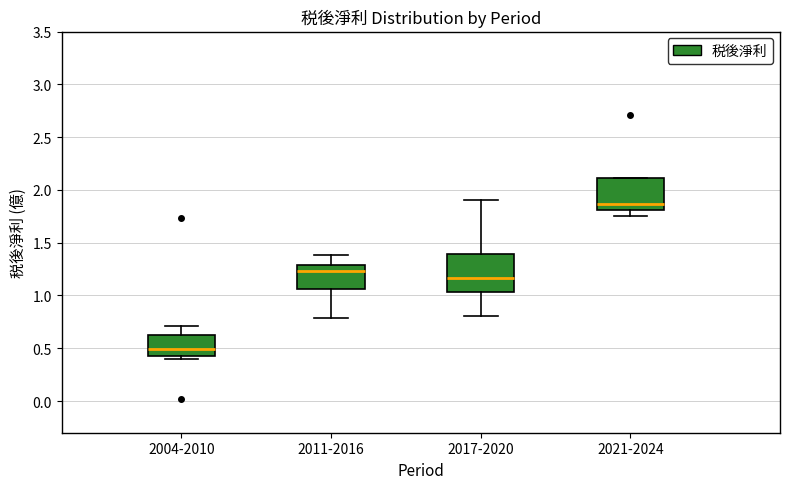

Where does the median line of the box for 2017-2020 sit on the y-axis? The values are not printed on the chart, so give them approximately, as read against the axis.

1.15